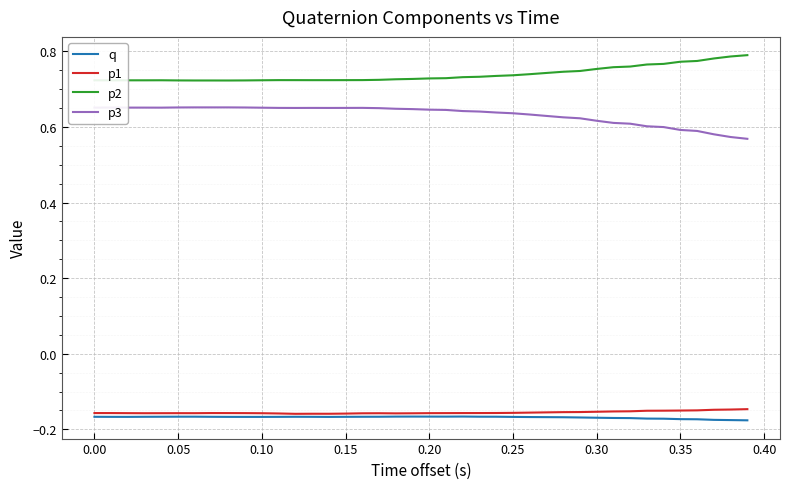

True or false: p3 and p1 intersect in this chart.

False